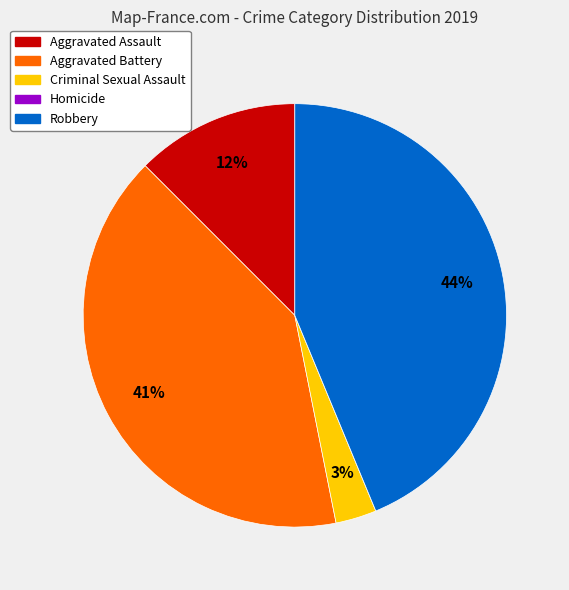

Which category has the biggest portion of the pie?

Robbery